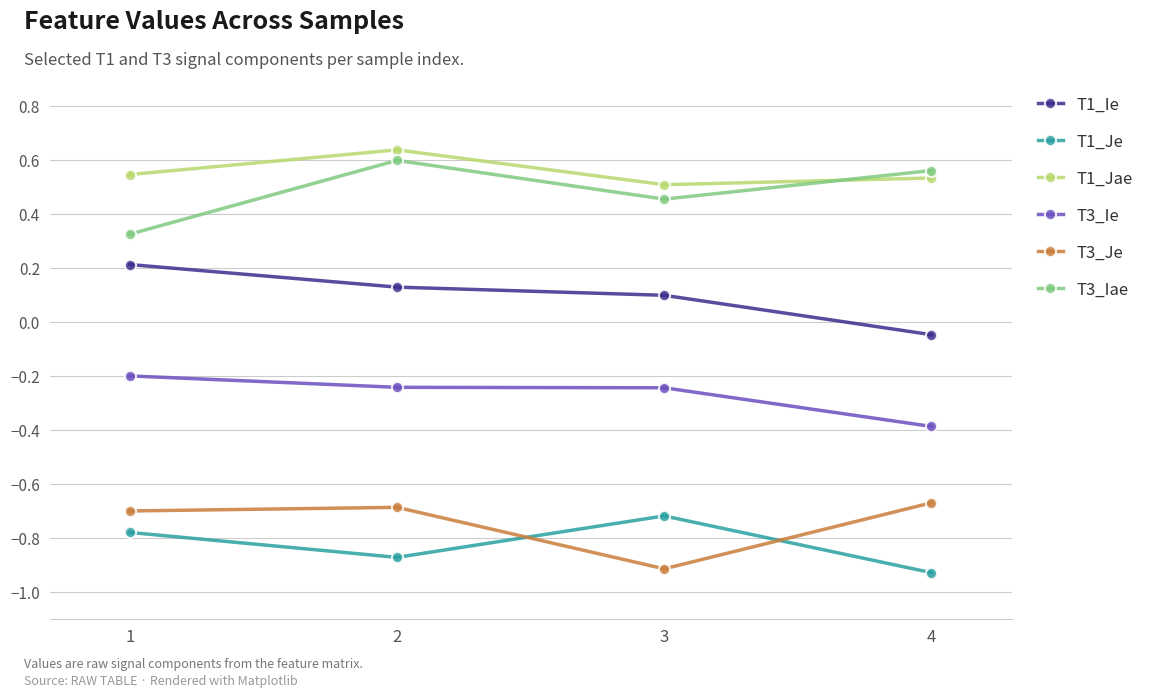

What are all the series names shown in the legend?

T1_Ie, T1_Je, T1_Jae, T3_Ie, T3_Je, T3_Iae